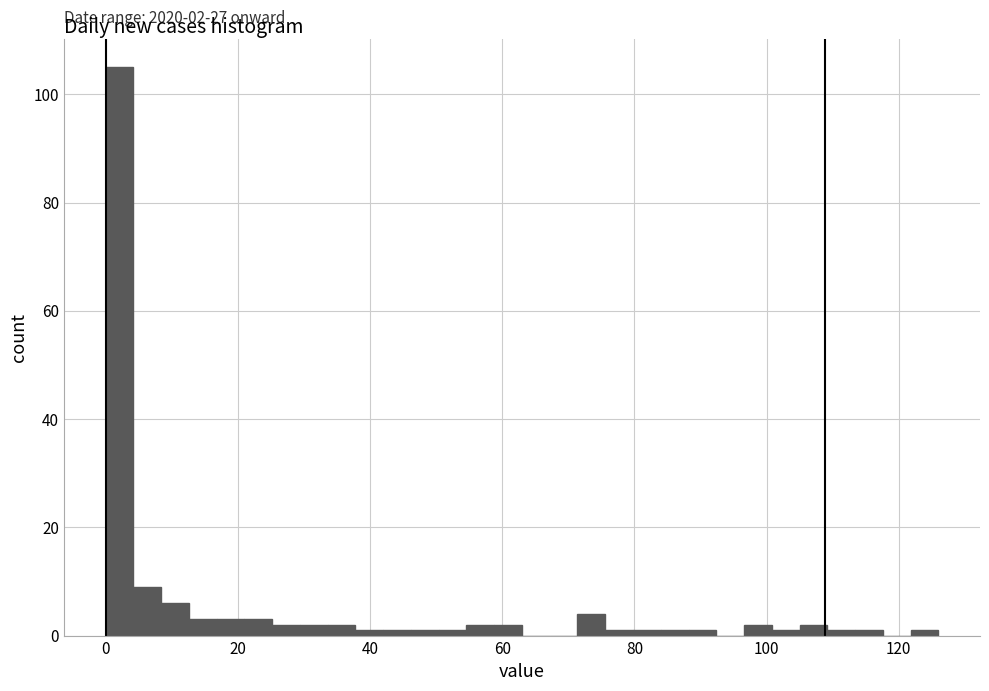

Around what value on the x-axis is the tallest bar? Give the approximate position of its centre, as read against the axis.

2